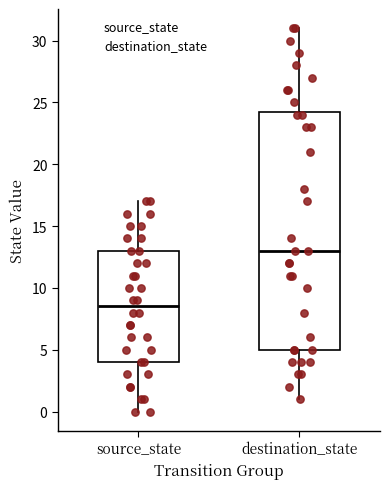

Where does the upper whisker of the box for source_state end on the y-axis? The values are not printed on the chart, so give them approximately, as read against the axis.

17.0